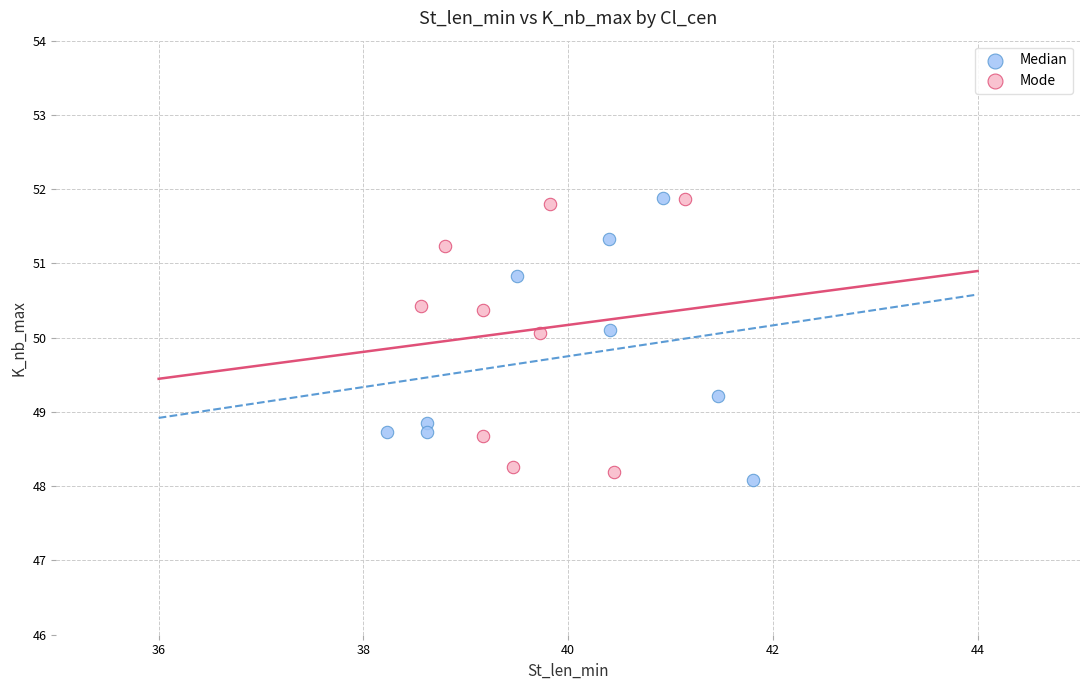

What are all the series names shown in the legend?

Median, Mode